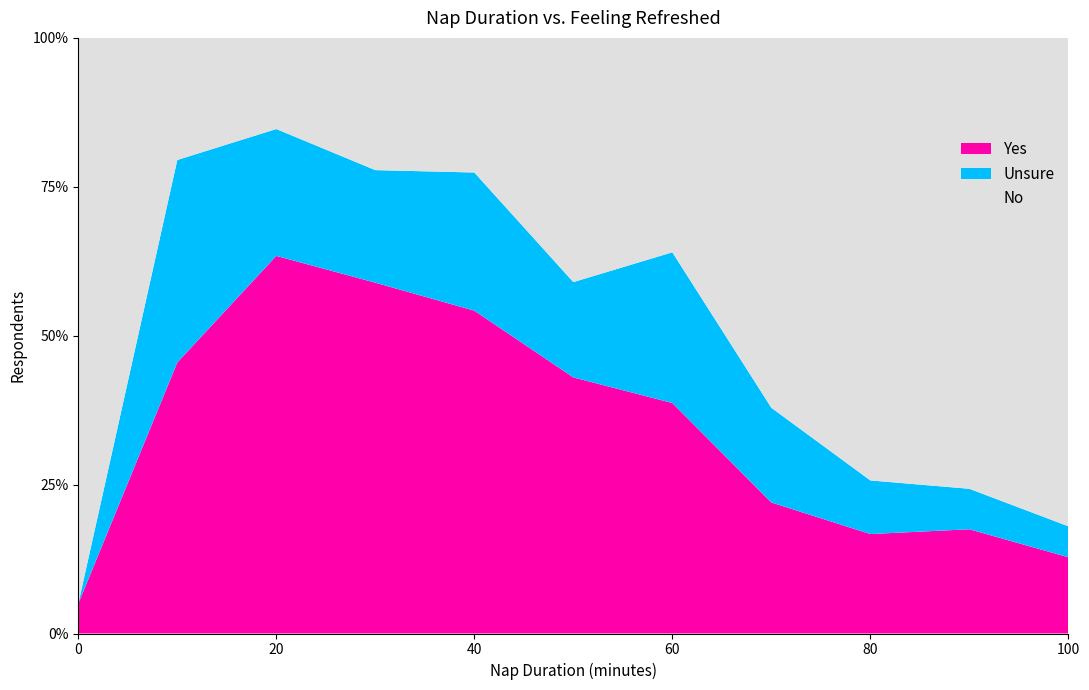

Reading left to right, what are all the values shown in this chart?

Yes: 0=50	10=455	20=634	30=589	40=542	50=430	60=387	70=220	80=167	90=175	100=128
Unsure: 0=0	10=340	20=213	30=189	40=232	50=160	60=253	70=159	80=90	90=68	100=52
No: 0=950	10=205	20=153	30=222	40=226	50=410	60=360	70=621	80=743	90=757	100=820